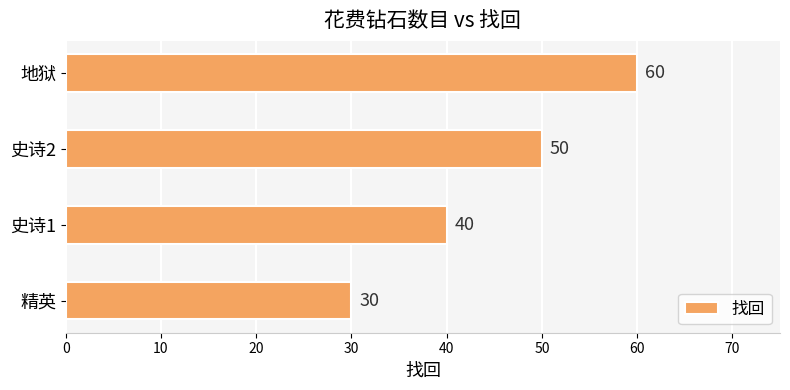

The chart shows a value of 50 at 史诗2. True or false?

True